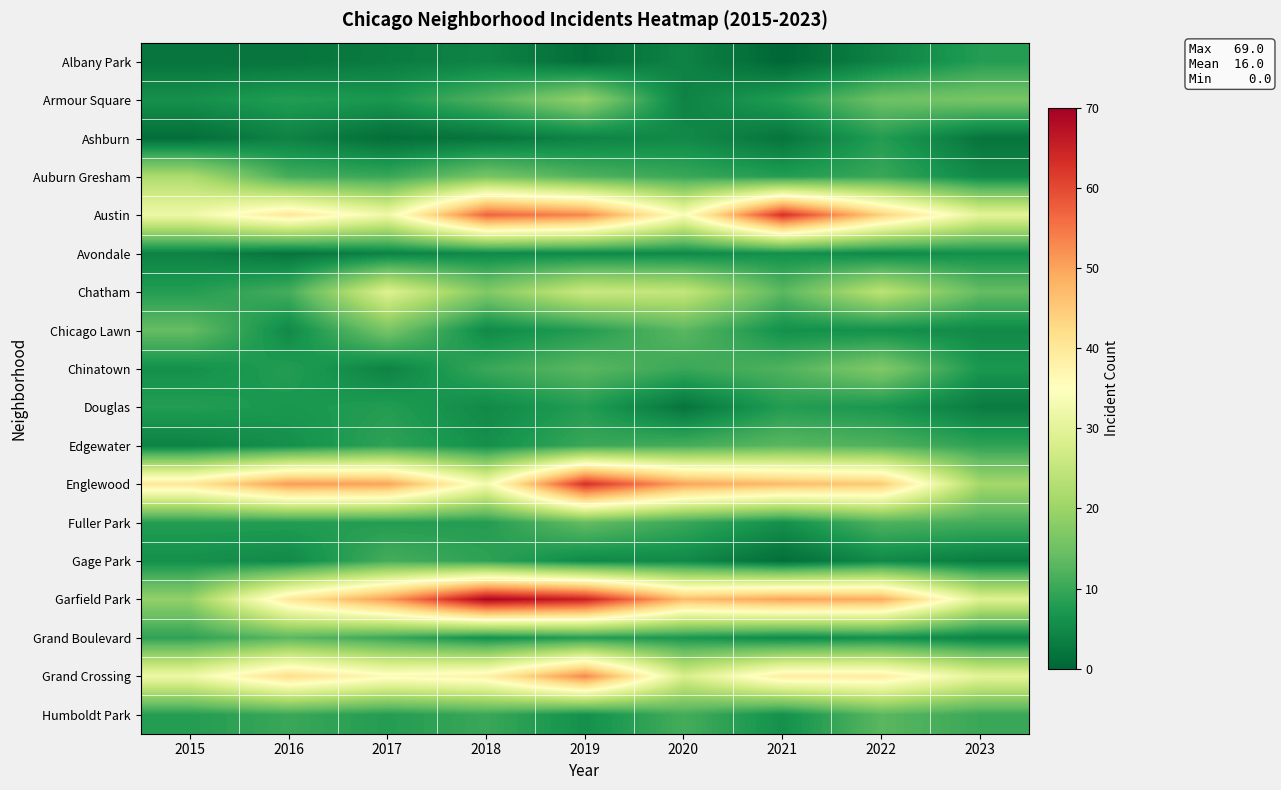

Rank the series at 2022 from lowest to highest value.

Albany Park, Avondale, Gage Park, Chicago Lawn, Grand Boulevard, Douglas, Ashburn, Auburn Gresham, Edgewater, Fuller Park, Humboldt Park, Armour Square, Chinatown, Chatham, Grand Crossing, Austin, Englewood, Garfield Park